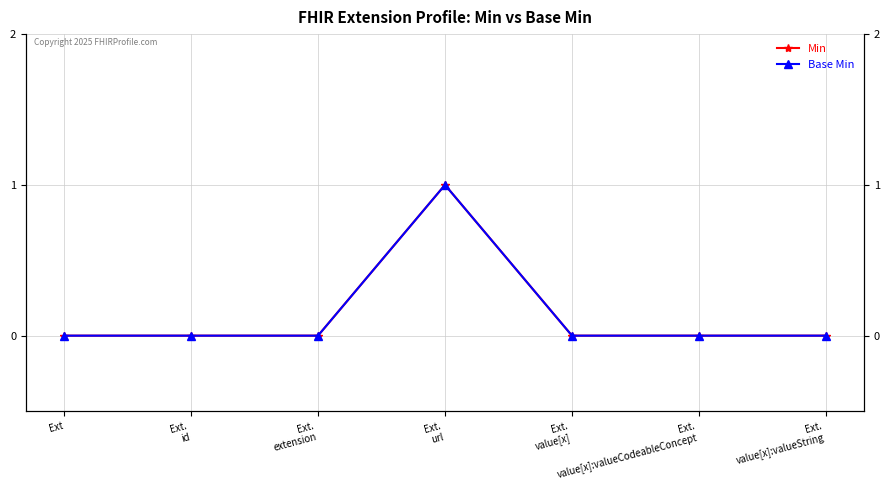

Which series has the widest spread of values?

Min